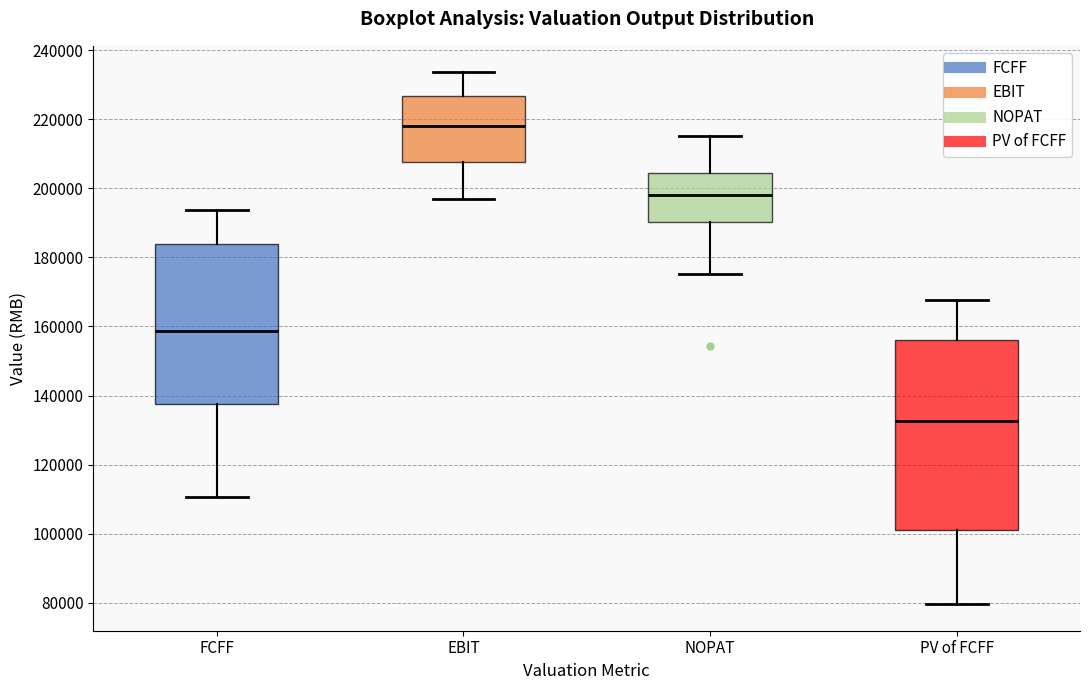

Reading left to right, read every box against the y-axis: the position of its median line, the range the box covers, and the ends of its whiskers. The values are not printed on the chart, so give them approximately, as read against the axis.

FCFF: median 158000, box 138000 to 184000, whiskers 110000 to 194000
EBIT: median 218000, box 208000 to 226000, whiskers 198000 to 234000
NOPAT: median 198000, box 190000 to 204000, whiskers 176000 to 216000
PV of FCFF: median 132000, box 102000 to 156000, whiskers 80000 to 168000